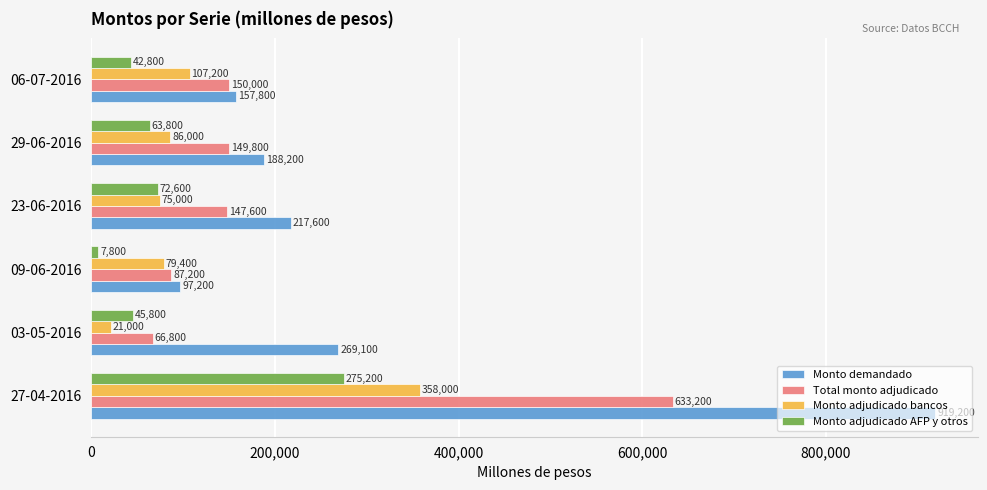

How many data points does each series have?

6